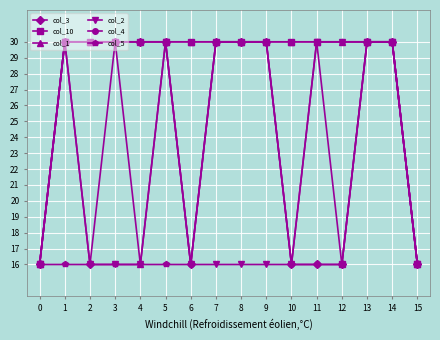

Reading left to right, what are all the values shown in this chart?

col_3: 16	30	16	30	30	30	16	30	30	30	16	16	16	30	30	16
col_10: 16	30	30	30	30	30	30	30	30	30	30	30	16	30	30	16
col_1: 16	30	30	30	16	30	30	30	30	30	30	30	30	30	30	16
col_2: 16	30	16	16	16	30	16	16	16	16	16	30	30	30	30	16
col_4: 16	30	30	30	30	30	16	30	30	30	16	16	16	30	30	16
col_5: 16	16	16	16	16	16	16	30	30	30	16	30	30	30	30	16